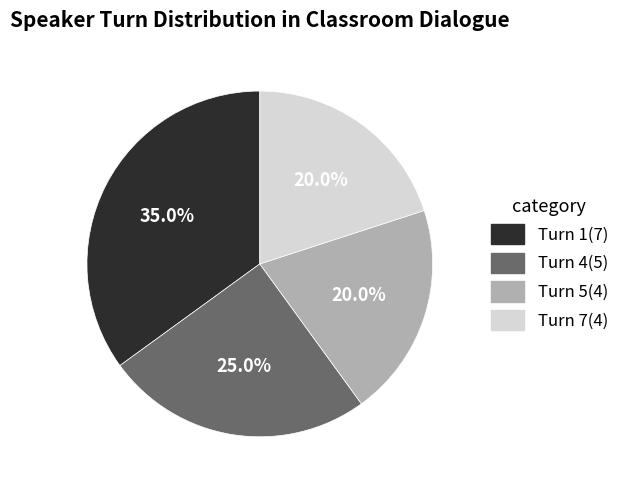

What portion of the pie excludes Turn 4?

75.0%